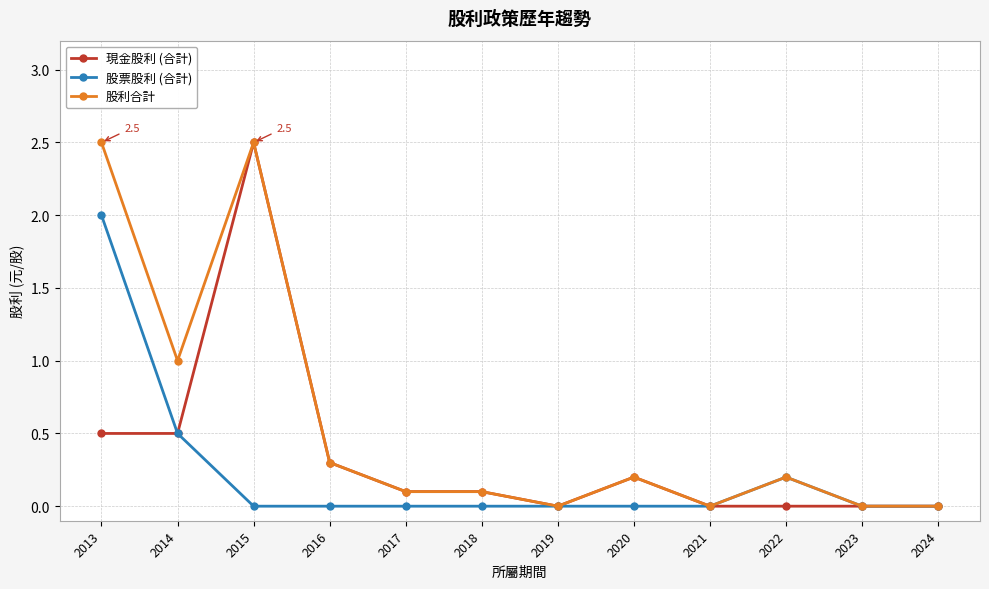

What is the total value across all series at 2015?

5.0